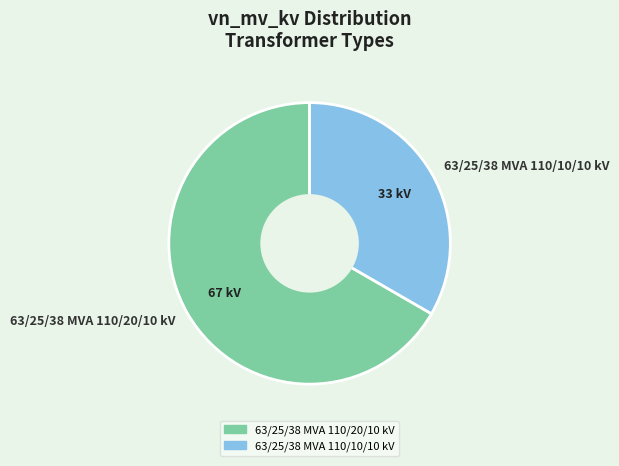

Combined, do 63/25/38 MVA 110/10/10 kV and 63/25/38 MVA 110/20/10 kV account for over 50%?

Yes